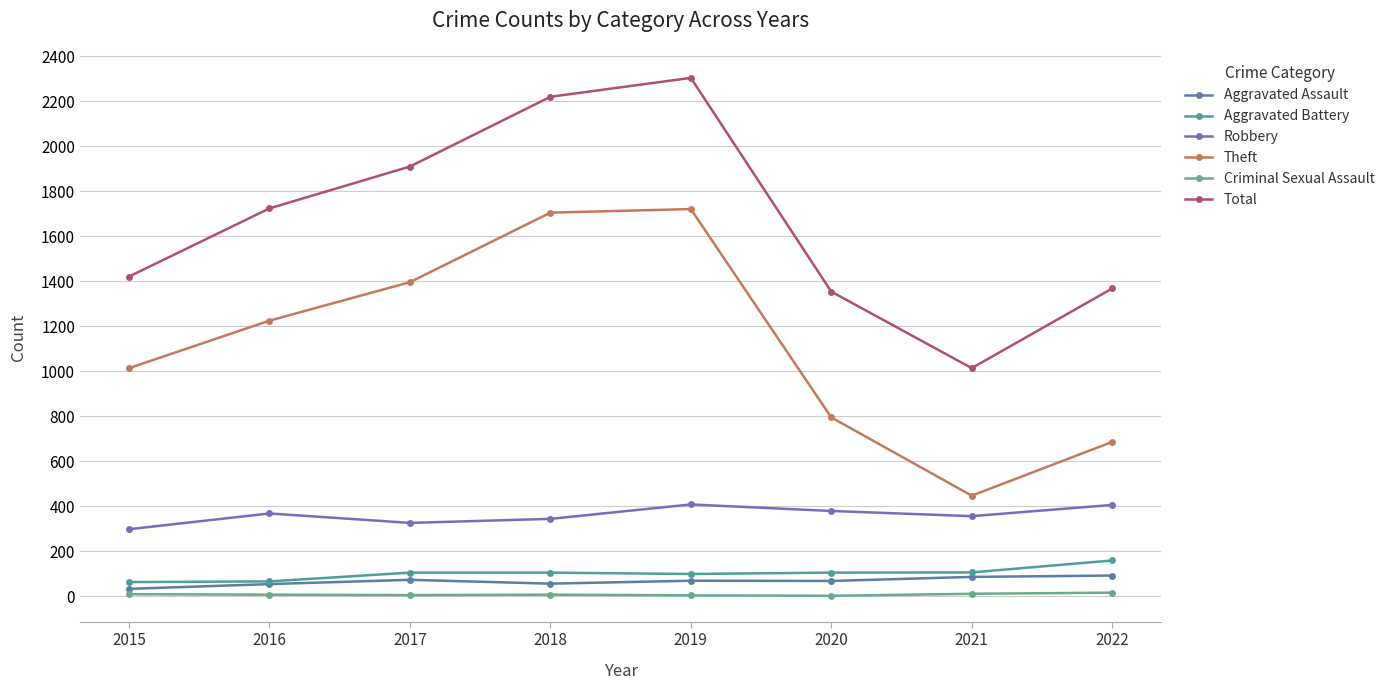

Is the value of Theft at 2015 greater than the value of Aggravated Battery at 2022?

Yes